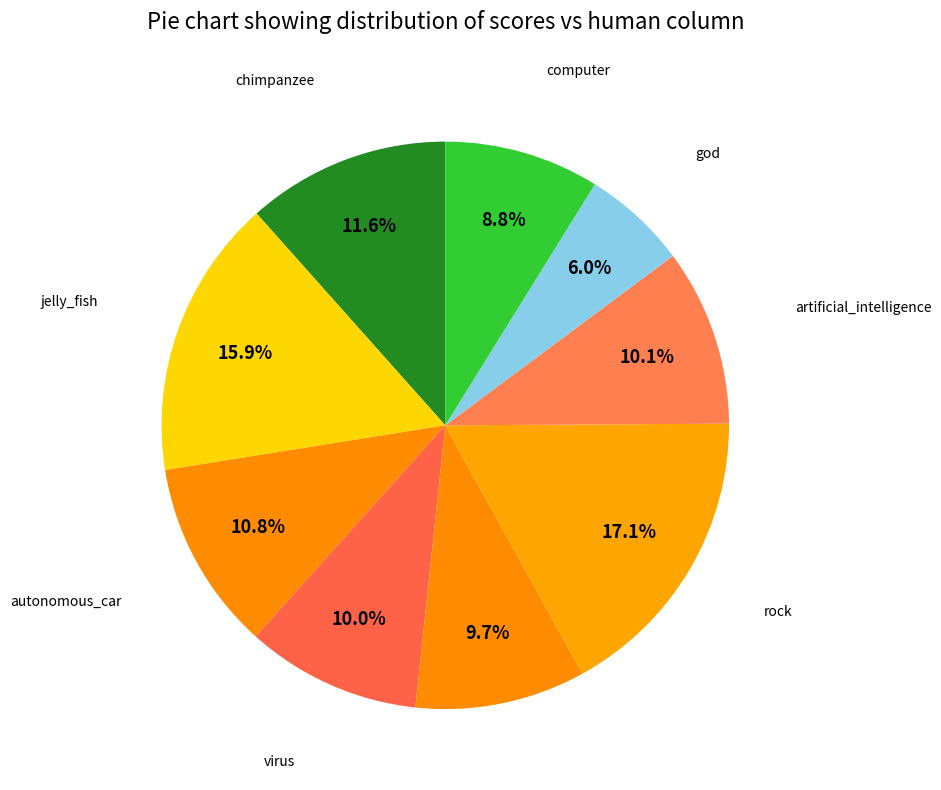

Count the number of slices in the pie.

9